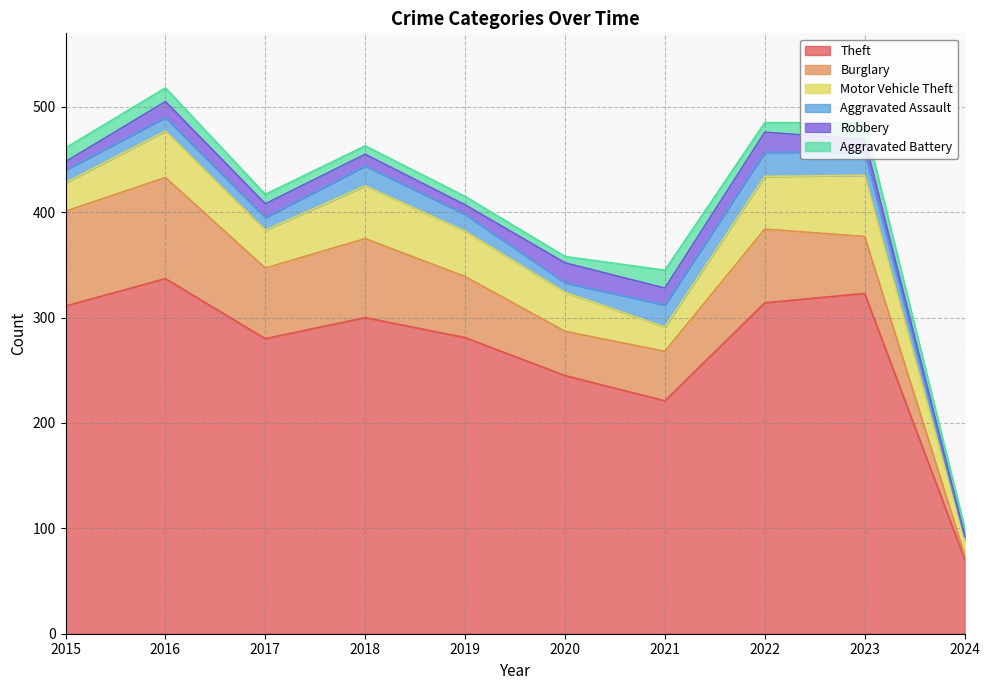

How many series are shown in this chart?

6